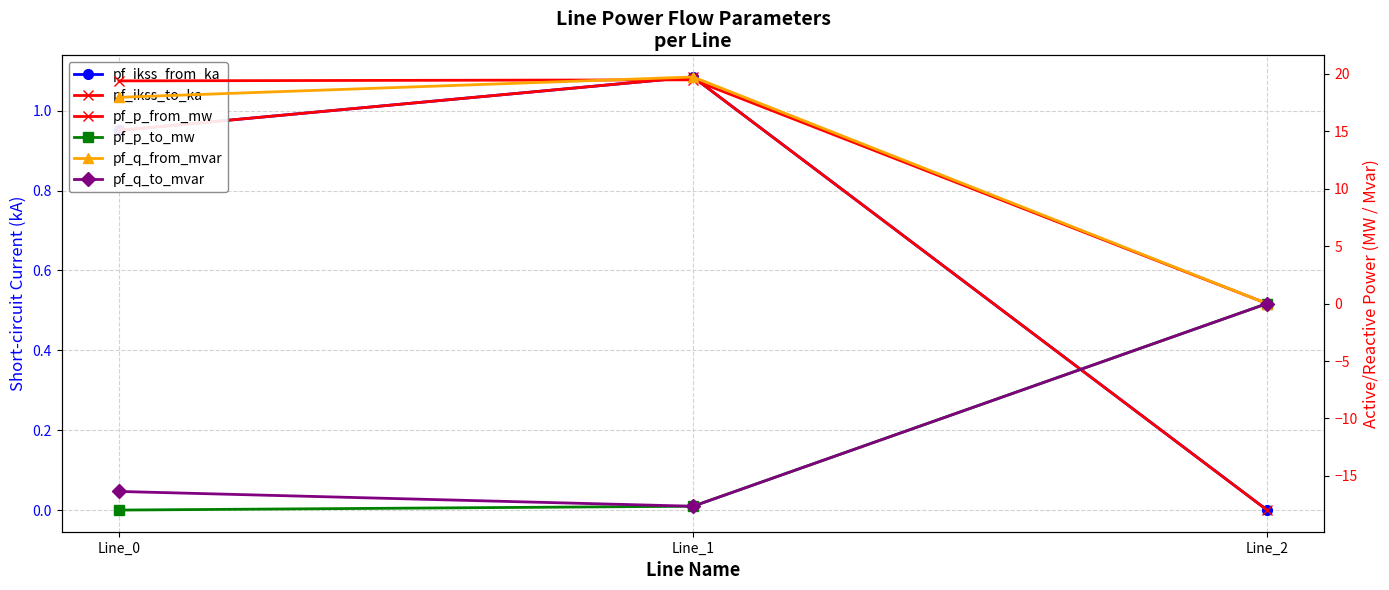

At which category is the sum across all series the highest?

Line_1